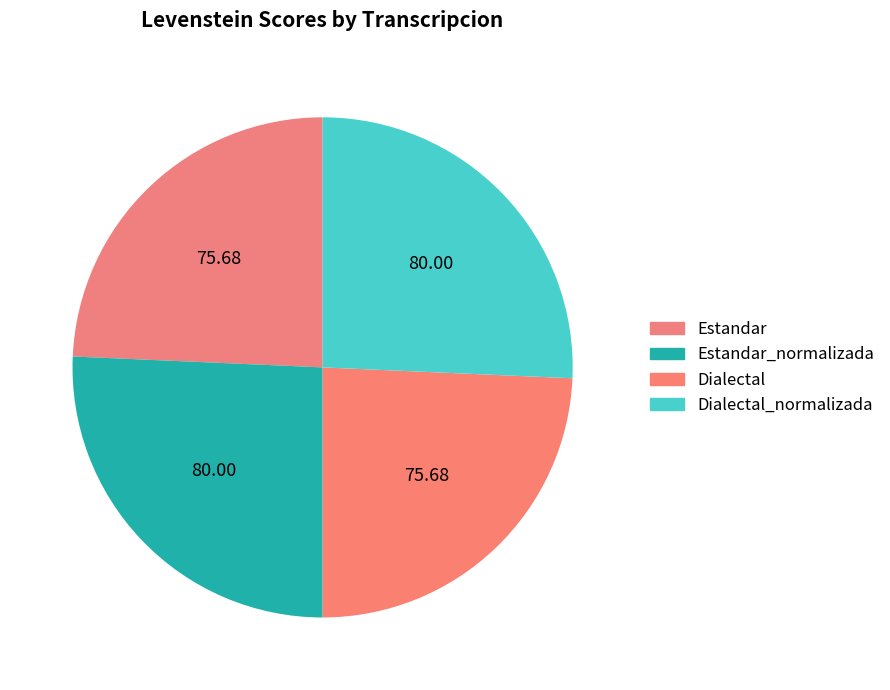

Count the number of slices in the pie.

4